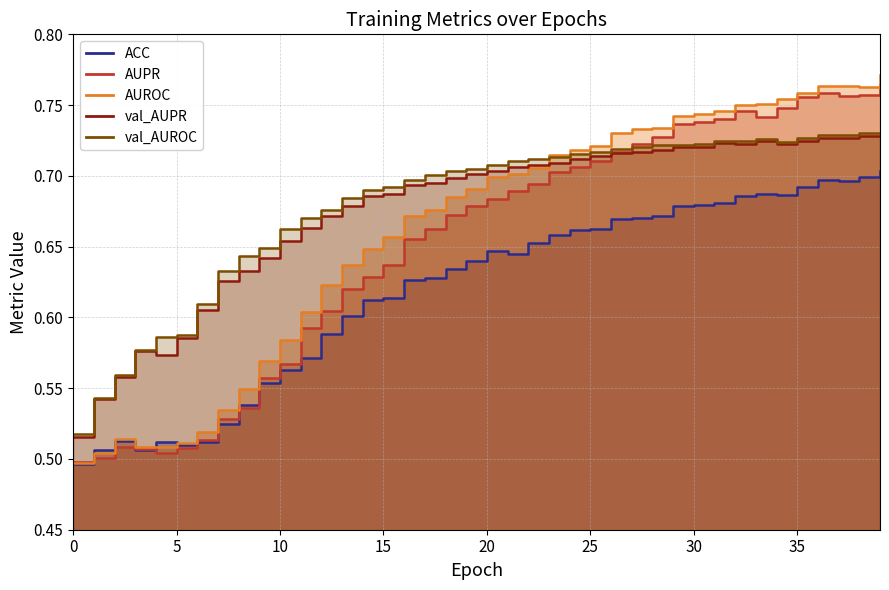

How many val_AUROC values are between 0 and 1?

40